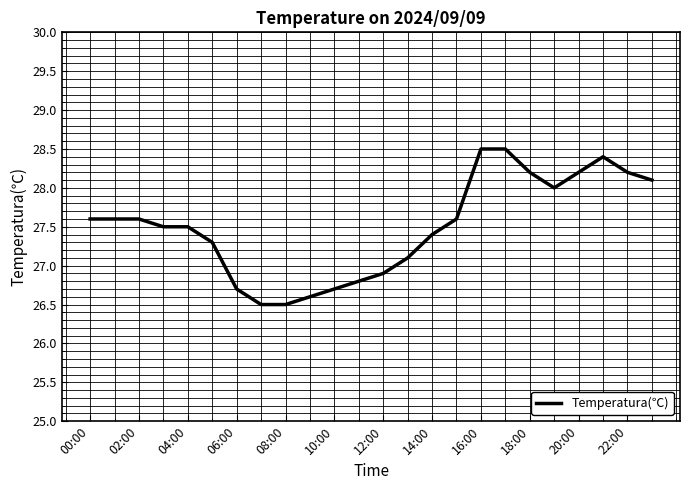

What is the difference between the maximum and minimum values?

2.0